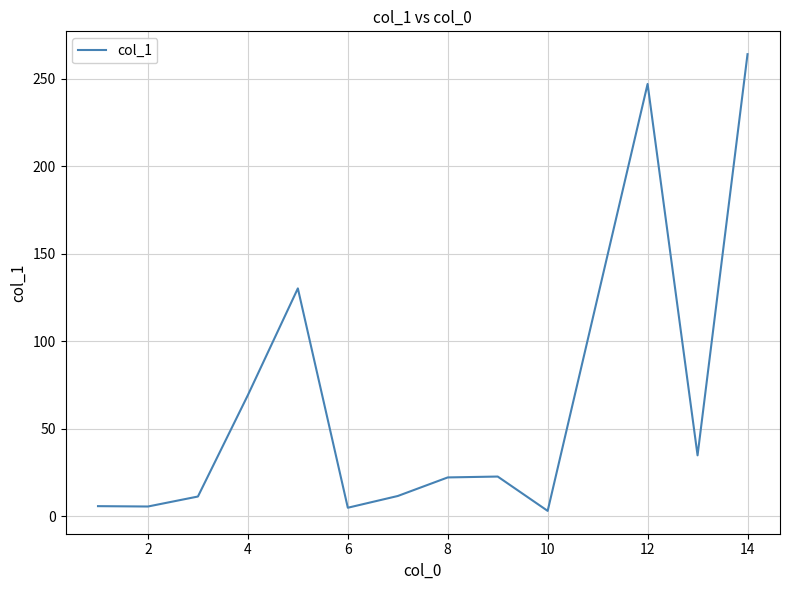

What is the greatest value displayed?

263.9